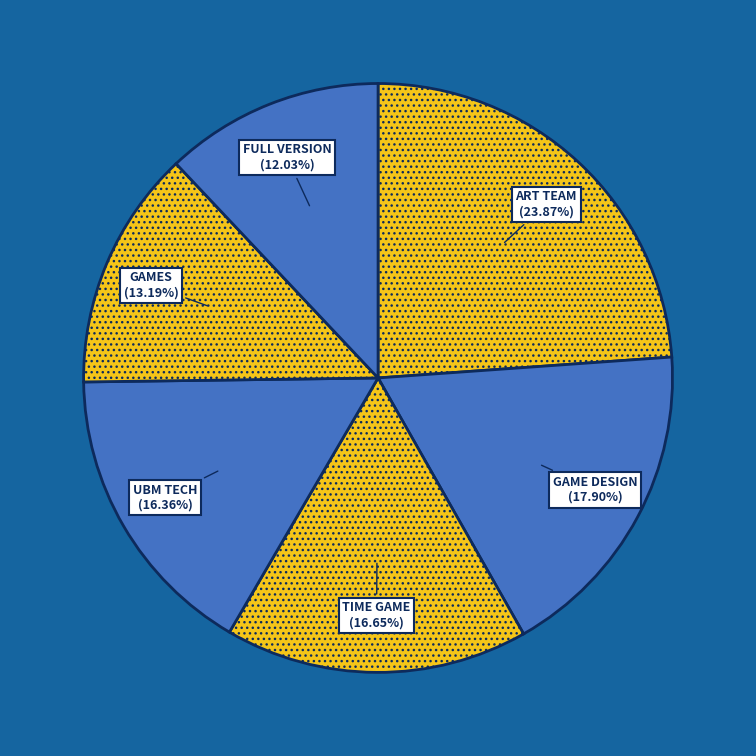

Count the number of slices in the pie.

6